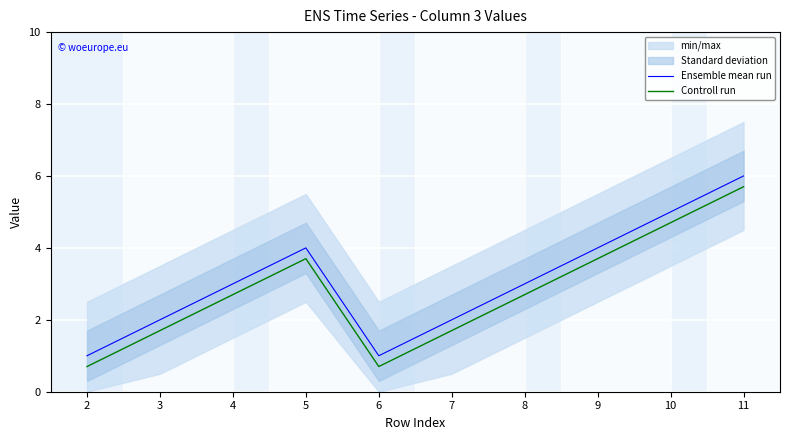

Is the value of Ensemble mean run at 7 greater than the value of Controll run at 4?

No